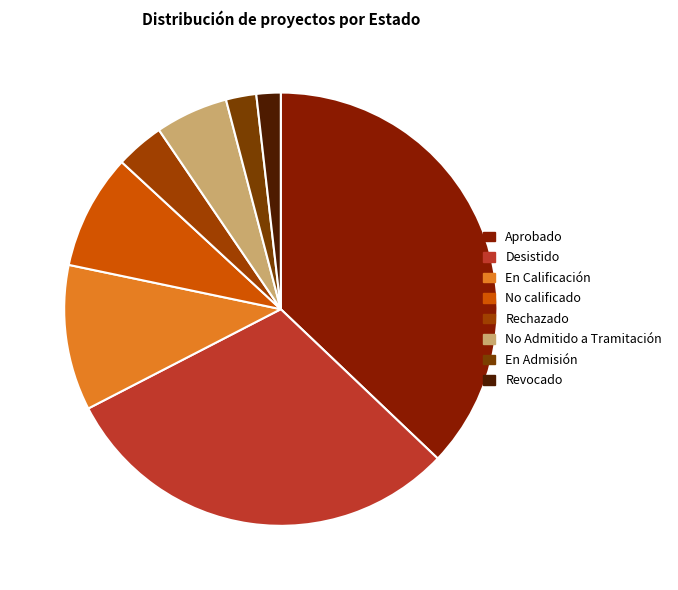

Is it true that En Calificación is 11% of the pie?

True